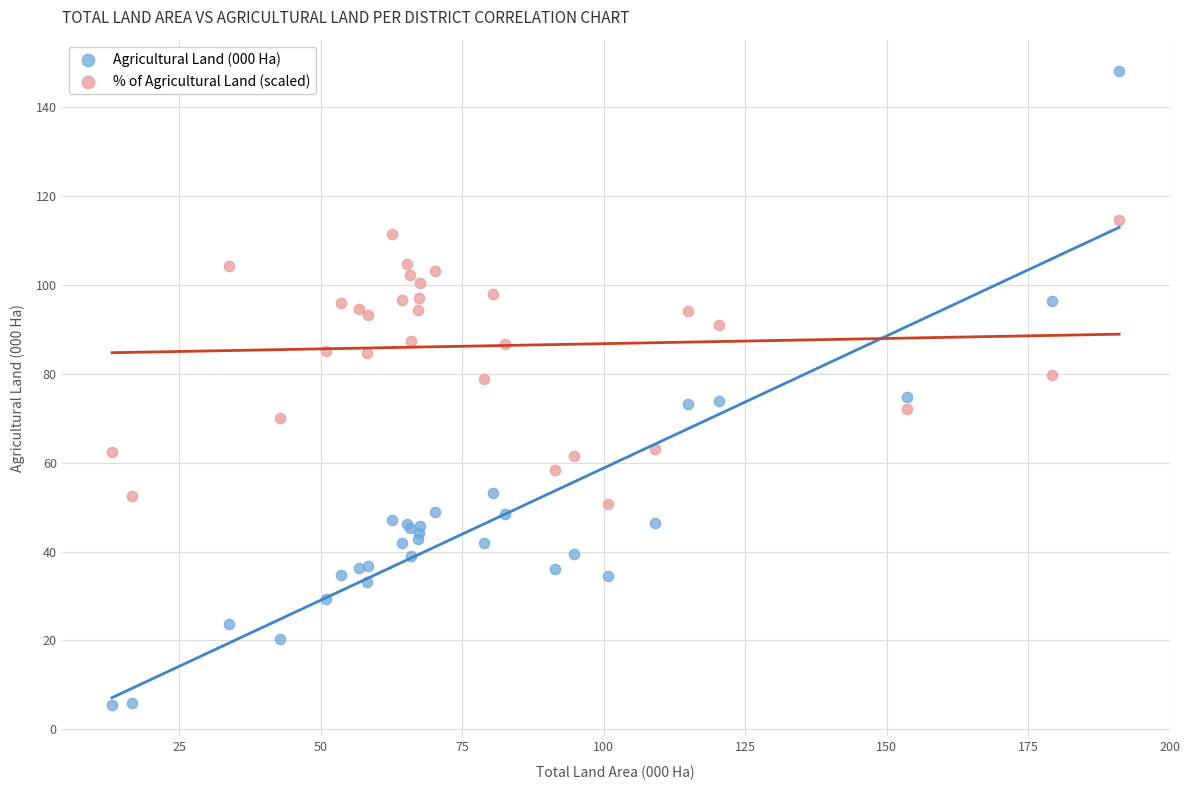

What is the X range (max minus min) for the scatter plot?

178.0